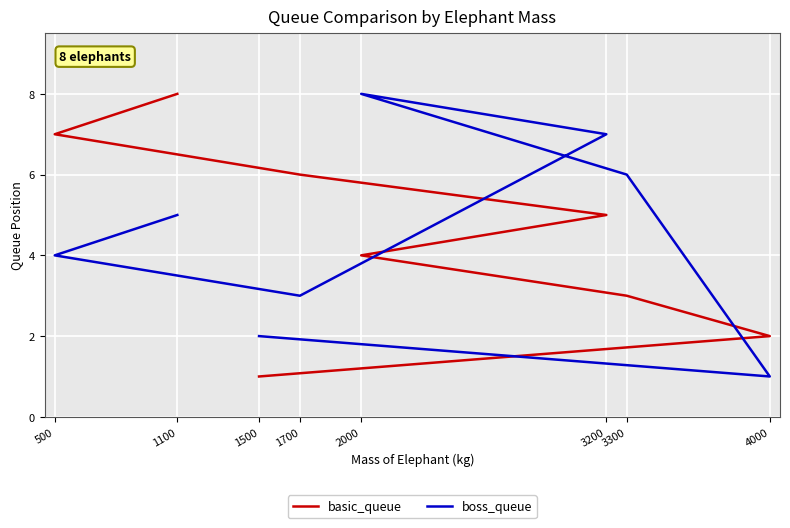

True or false: boss_queue and basic_queue cross at least once.

True